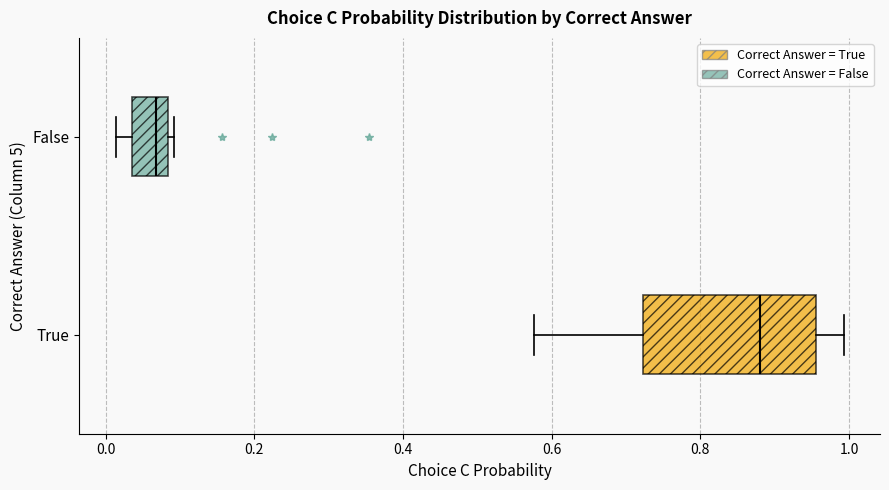

Which box has the furthest to the left median line?

False